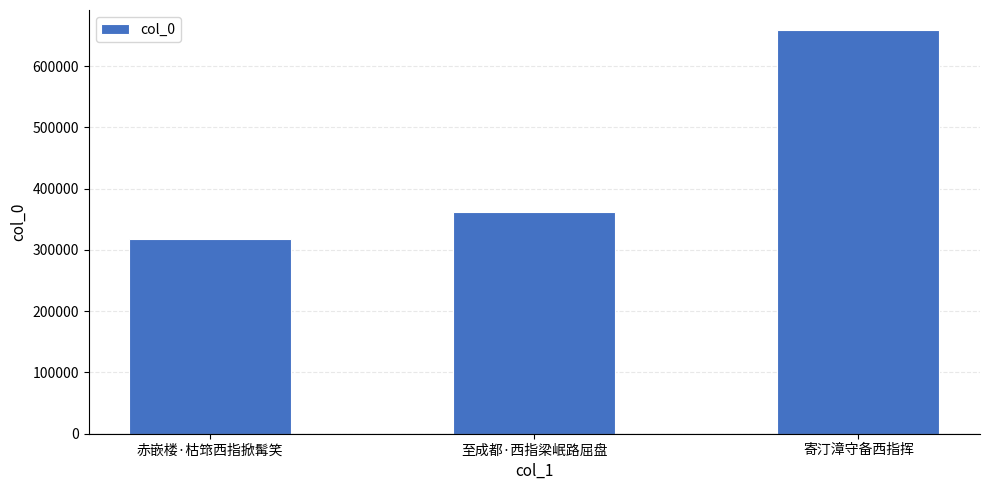

What is the label of the 3rd bar from the left?

寄汀漳守备西指挥